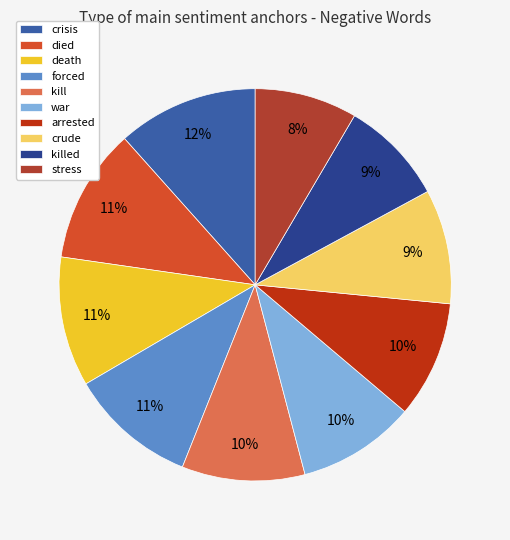

How many slices are in this pie chart?

10